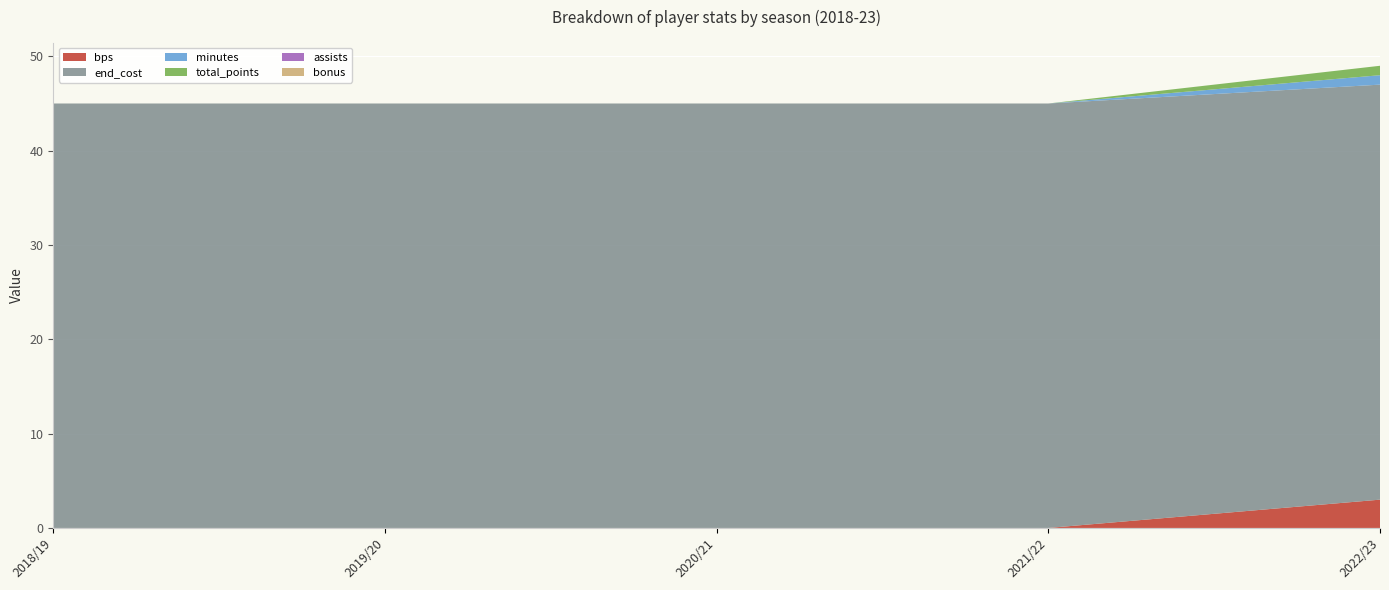

At which category does the chart reach its minimum across all series?

2018/19